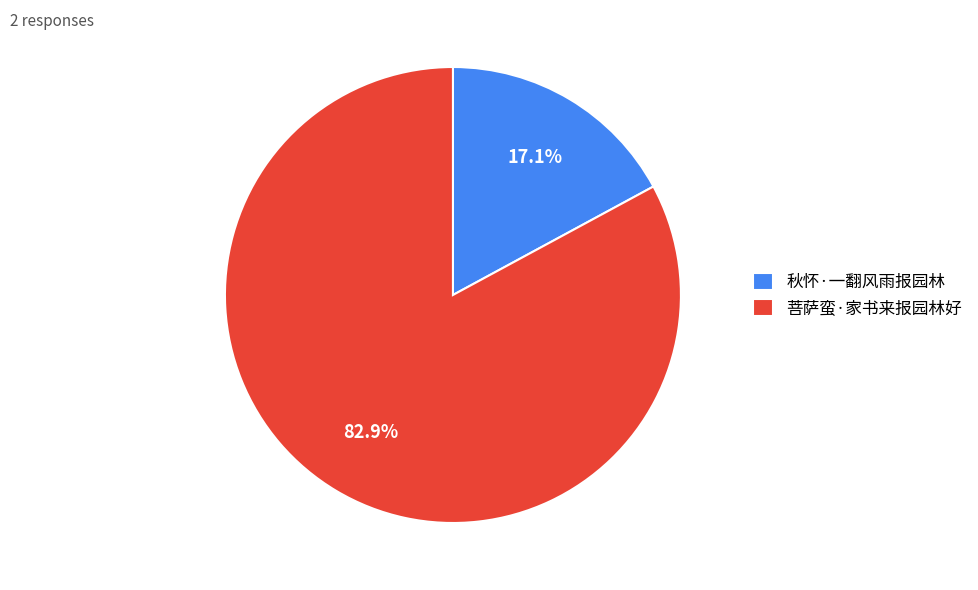

Is there any slice that represents more than half of the pie?

Yes